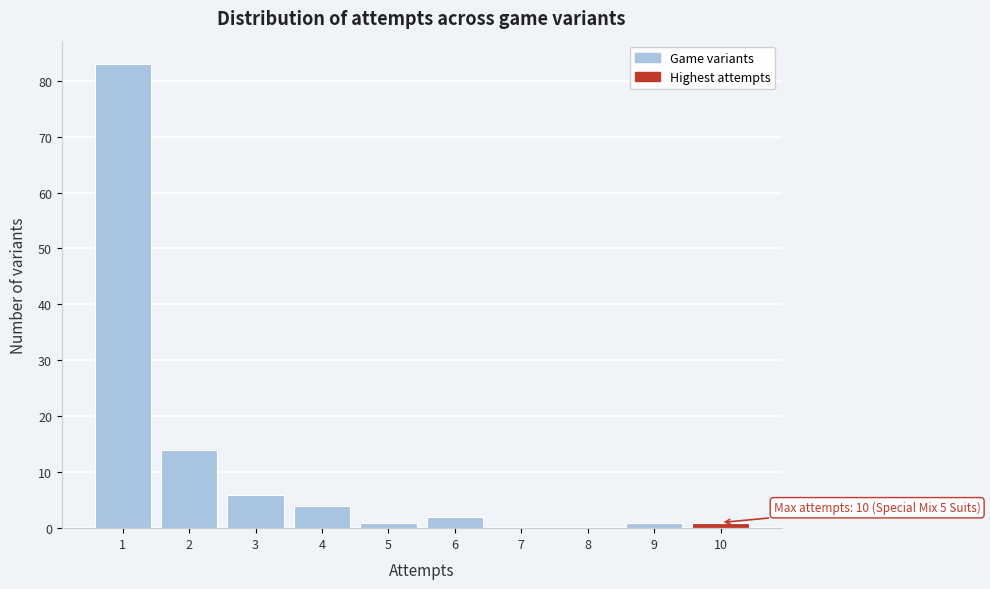

Which range on the x-axis has the tallest bar?

0.5 to 1.5